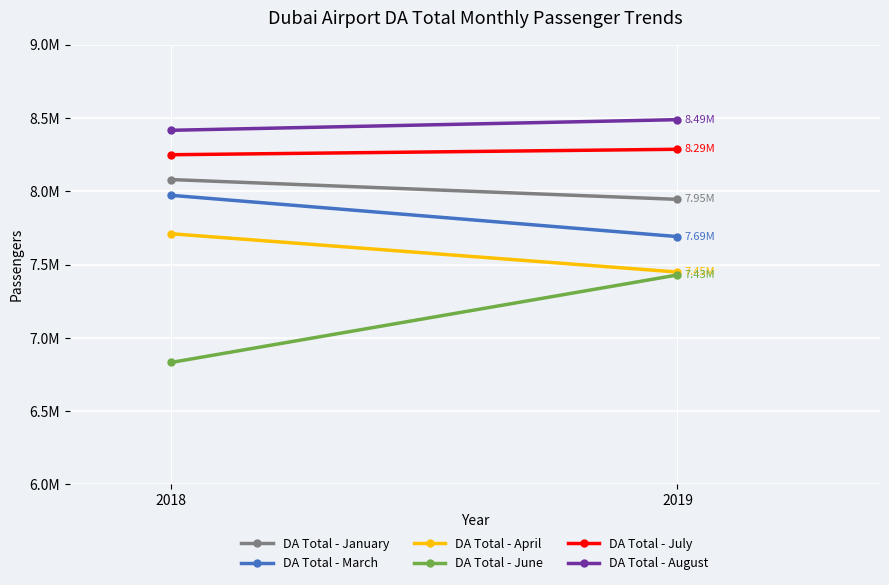

What is the sum of the DA Total - August values at 2018 and 2019?

16905104